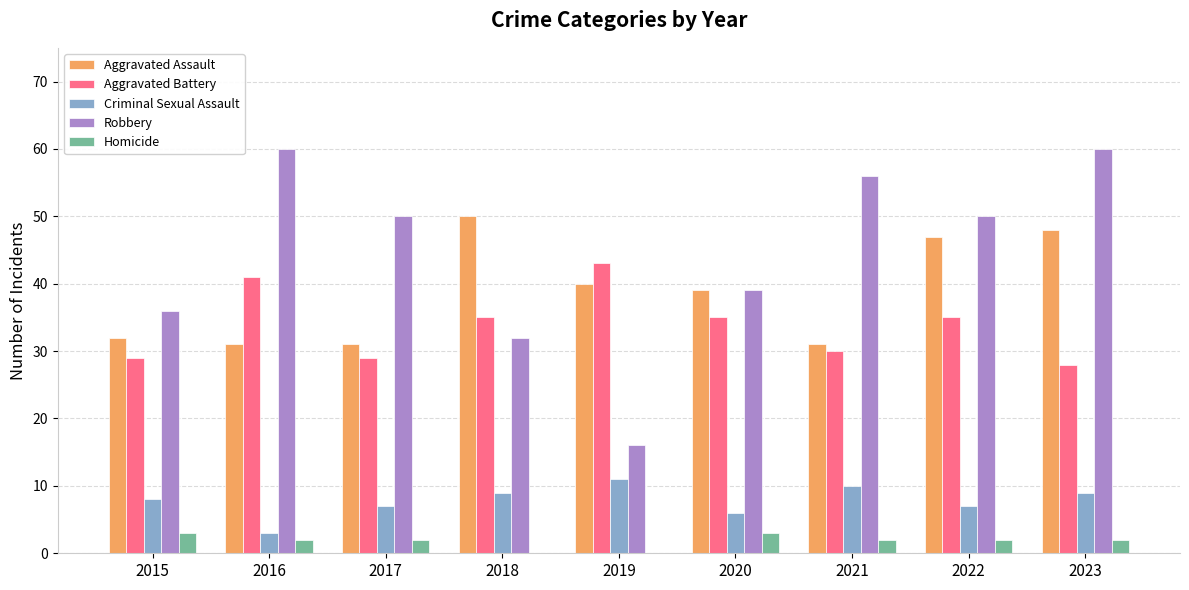

Is it true that Criminal Sexual Assault equals 9 at 2018?

True